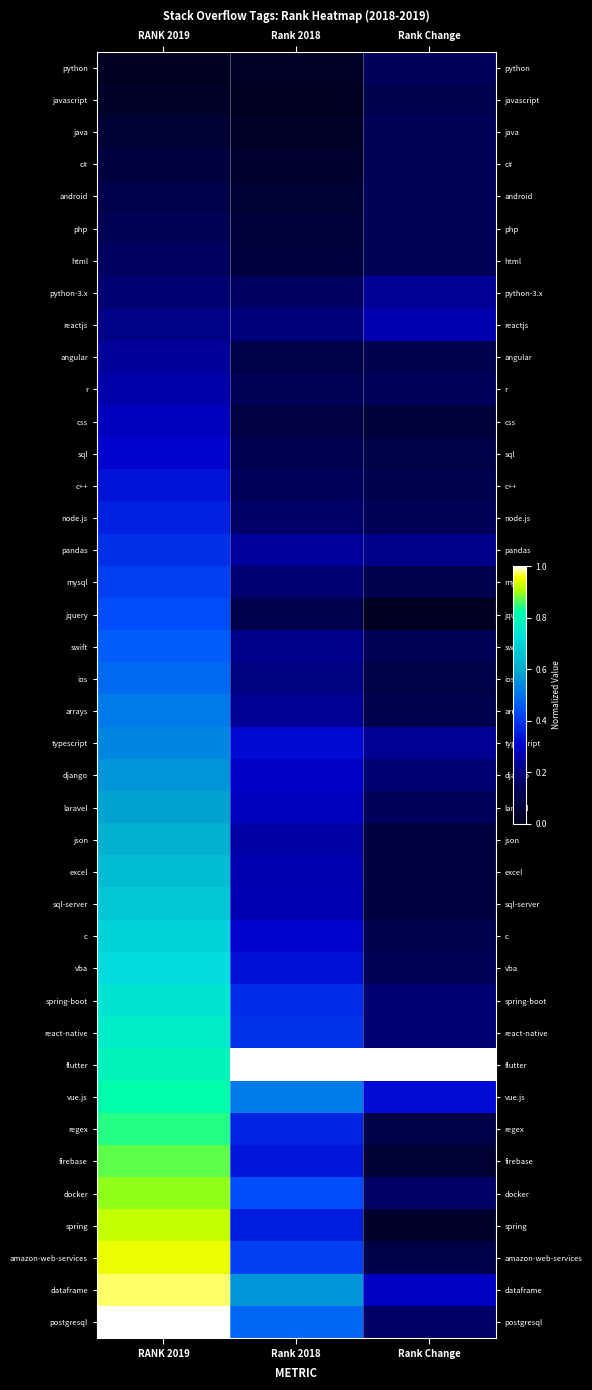

Reading left to right, list all the values displayed in this chart.

python: RANK 2019=0.0	Rank 2018=0.0	Rank Change=0.1
javascript: RANK 2019=0.0	Rank 2018=0.0	Rank Change=0.1
java: RANK 2019=0.1	Rank 2018=0.0	Rank Change=0.1
c#: RANK 2019=0.1	Rank 2018=0.0	Rank Change=0.1
android: RANK 2019=0.1	Rank 2018=0.0	Rank Change=0.1
php: RANK 2019=0.1	Rank 2018=0.1	Rank Change=0.1
html: RANK 2019=0.2	Rank 2018=0.1	Rank Change=0.1
python-3.x: RANK 2019=0.2	Rank 2018=0.2	Rank Change=0.2
reactjs: RANK 2019=0.2	Rank 2018=0.2	Rank Change=0.3
angular: RANK 2019=0.2	Rank 2018=0.1	Rank Change=0.1
r: RANK 2019=0.3	Rank 2018=0.1	Rank Change=0.1
css: RANK 2019=0.3	Rank 2018=0.1	Rank Change=0.1
sql: RANK 2019=0.3	Rank 2018=0.1	Rank Change=0.1
c++: RANK 2019=0.3	Rank 2018=0.1	Rank Change=0.1
node.js: RANK 2019=0.4	Rank 2018=0.2	Rank Change=0.1
pandas: RANK 2019=0.4	Rank 2018=0.2	Rank Change=0.2
mysql: RANK 2019=0.4	Rank 2018=0.2	Rank Change=0.1
jquery: RANK 2019=0.4	Rank 2018=0.1	Rank Change=0.0
swift: RANK 2019=0.5	Rank 2018=0.2	Rank Change=0.1
ios: RANK 2019=0.5	Rank 2018=0.2	Rank Change=0.1
arrays: RANK 2019=0.5	Rank 2018=0.2	Rank Change=0.1
typescript: RANK 2019=0.5	Rank 2018=0.3	Rank Change=0.2
django: RANK 2019=0.6	Rank 2018=0.3	Rank Change=0.2
laravel: RANK 2019=0.6	Rank 2018=0.3	Rank Change=0.1
json: RANK 2019=0.6	Rank 2018=0.2	Rank Change=0.1
excel: RANK 2019=0.6	Rank 2018=0.3	Rank Change=0.1
sql-server: RANK 2019=0.7	Rank 2018=0.3	Rank Change=0.1
c: RANK 2019=0.7	Rank 2018=0.3	Rank Change=0.1
vba: RANK 2019=0.7	Rank 2018=0.3	Rank Change=0.1
spring-boot: RANK 2019=0.7	Rank 2018=0.4	Rank Change=0.2
react-native: RANK 2019=0.8	Rank 2018=0.4	Rank Change=0.2
flutter: RANK 2019=0.8	Rank 2018=1.0	Rank Change=1.0
vue.js: RANK 2019=0.8	Rank 2018=0.5	Rank Change=0.3
regex: RANK 2019=0.8	Rank 2018=0.4	Rank Change=0.1
firebase: RANK 2019=0.9	Rank 2018=0.3	Rank Change=0.0
docker: RANK 2019=0.9	Rank 2018=0.4	Rank Change=0.2
spring: RANK 2019=0.9	Rank 2018=0.4	Rank Change=0.0
amazon-web-services: RANK 2019=0.9	Rank 2018=0.4	Rank Change=0.1
dataframe: RANK 2019=1.0	Rank 2018=0.6	Rank Change=0.3
postgresql: RANK 2019=1.0	Rank 2018=0.5	Rank Change=0.2